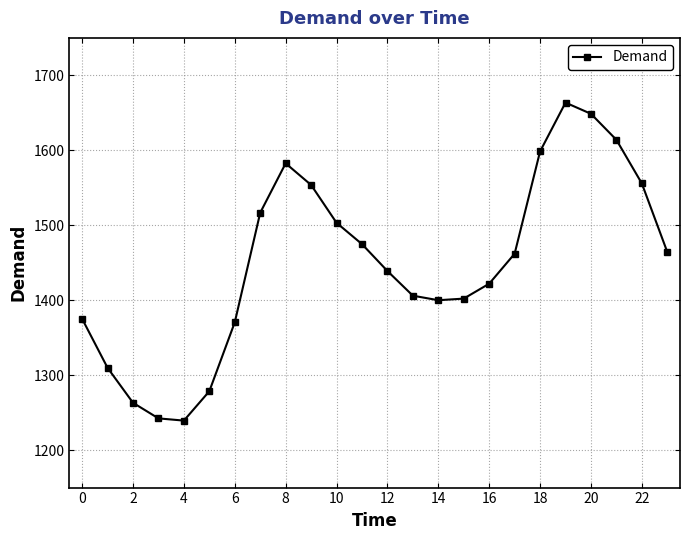

How many data points are less than 1462?

12